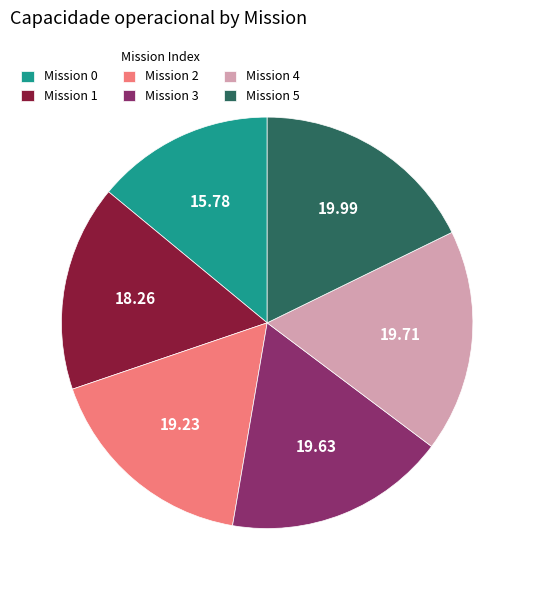

Between Mission 2 and Mission 1, which is larger?

Mission 2